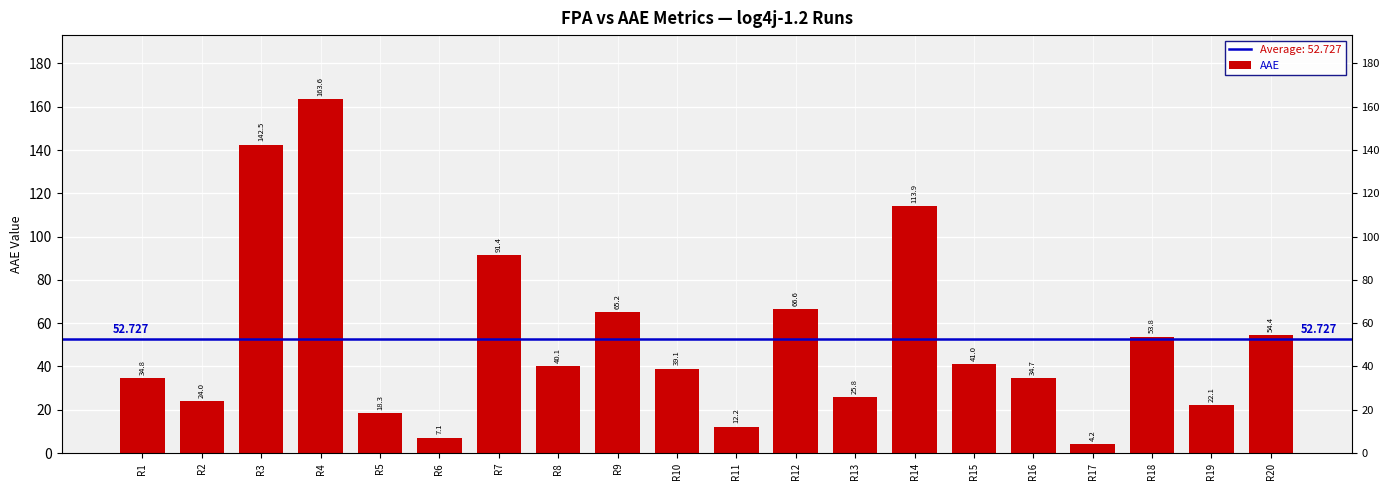

Rank the categories by value from lowest to highest.

R17, R6, R11, R5, R19, R2, R13, R16, R1, R10, R8, R15, R18, R20, R9, R12, R7, R14, R3, R4